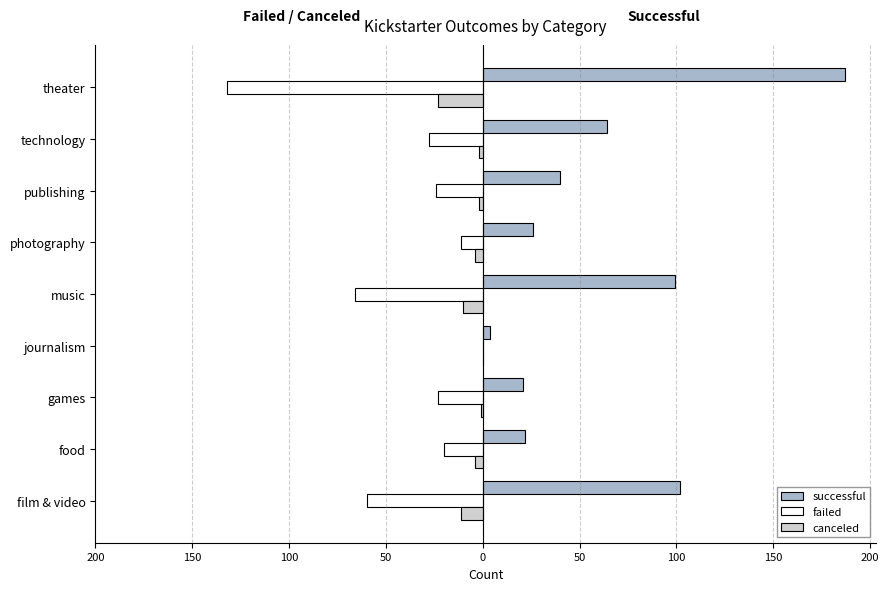

What are all the series names shown in the legend?

successful, failed, canceled